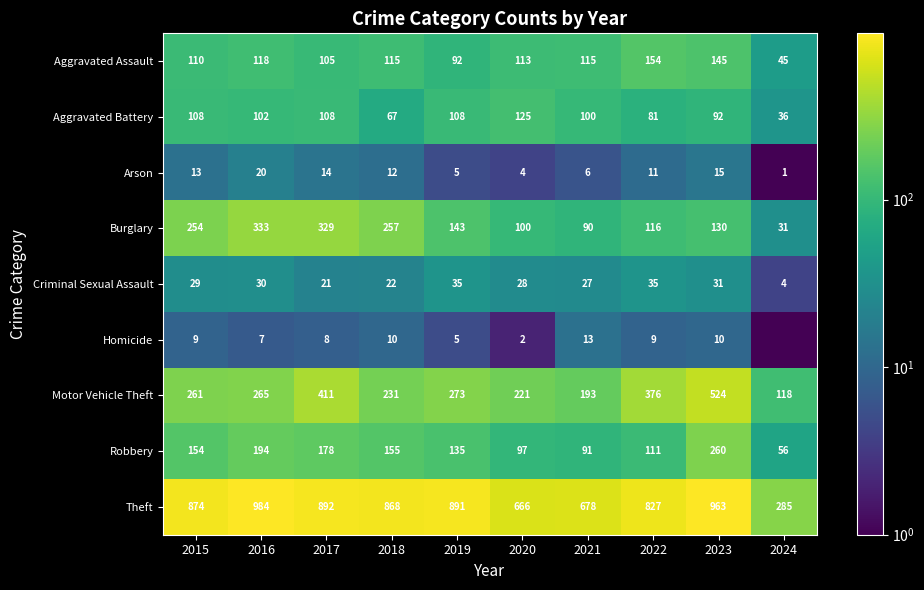

What is the difference between the highest and lowest values at 2023?

953.0